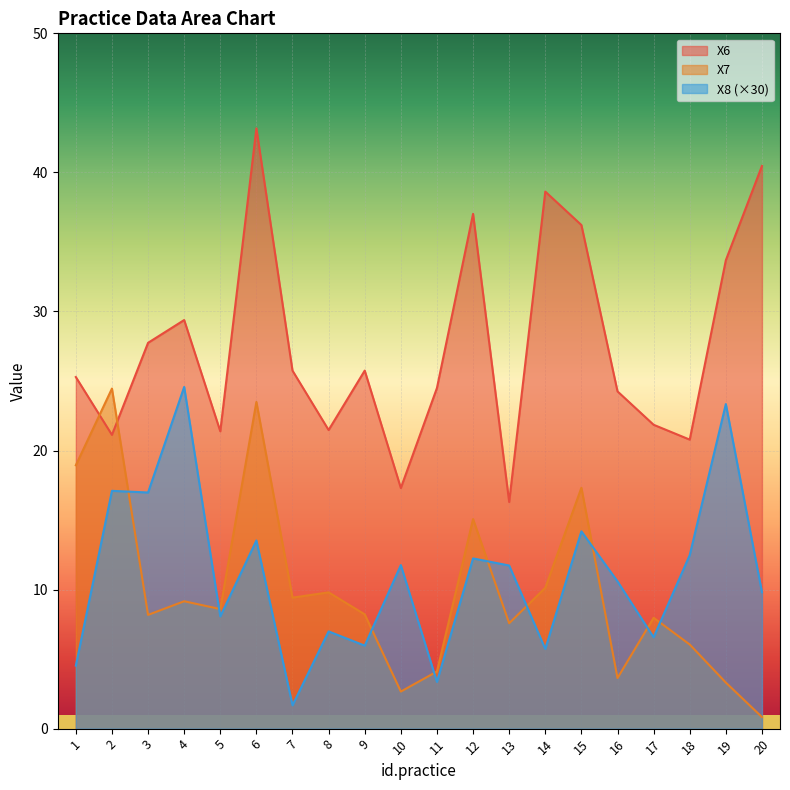

What value does the X8 series have at 12?

12.2